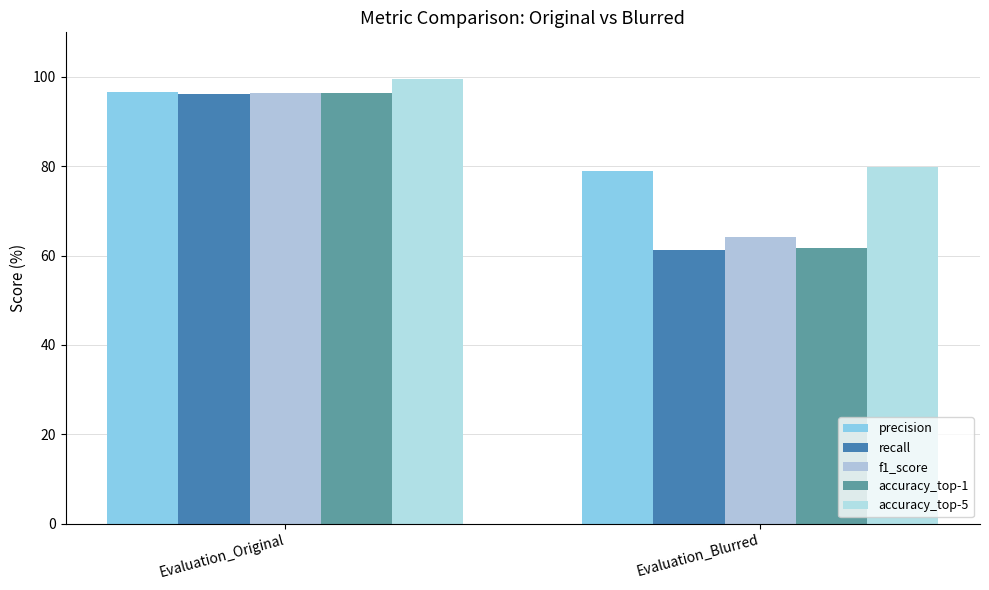

How many groups of bars are there?

2